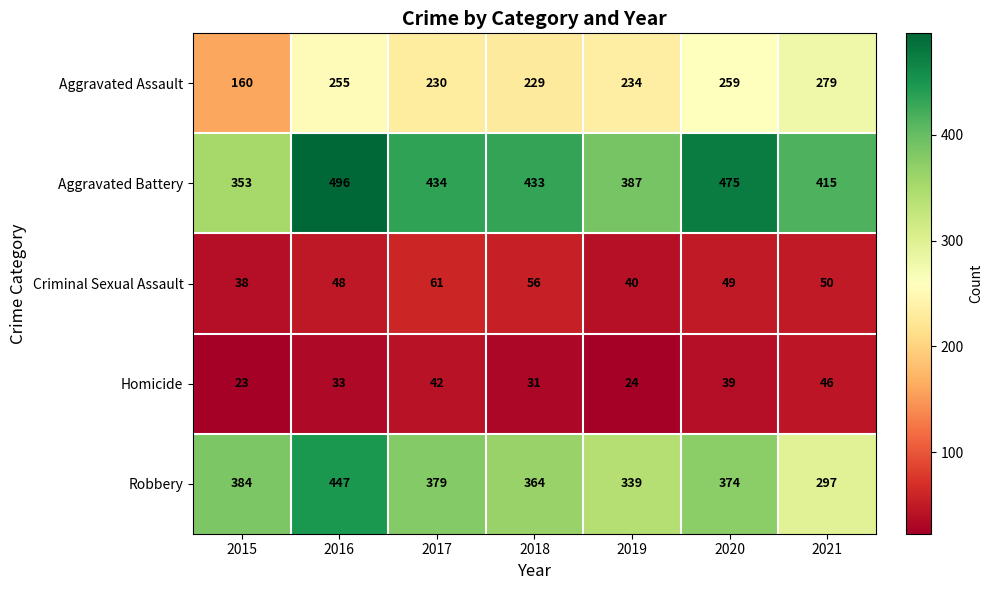

Rank the series by their maximum value, from highest to lowest.

Aggravated Battery, Robbery, Aggravated Assault, Criminal Sexual Assault, Homicide